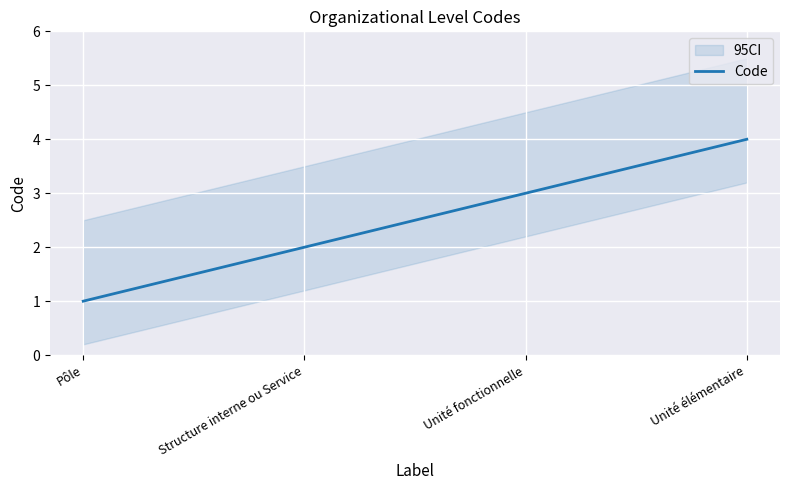

What is the change in value from Pôle to Unité élémentaire?

+3